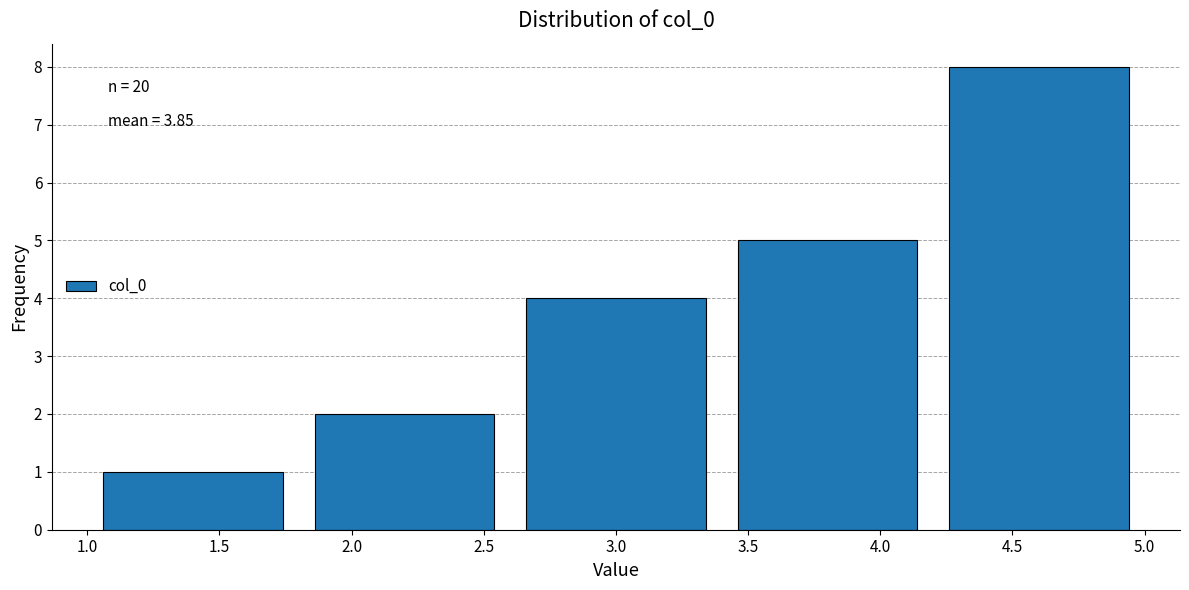

Over which range of the x-axis is the bar tallest?

4.2 to 5.0